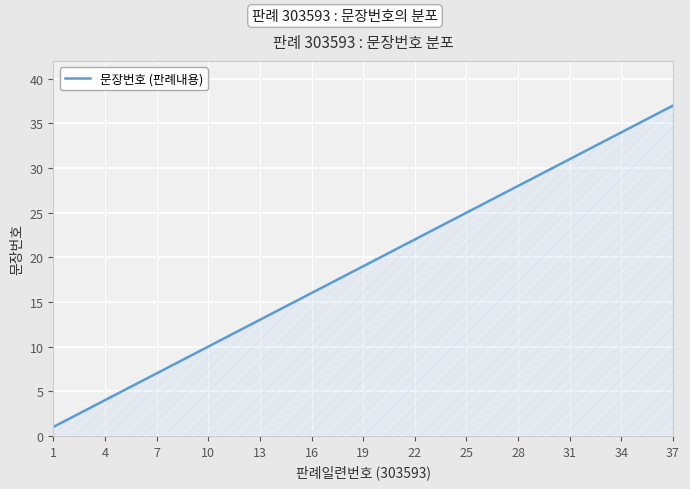

Reading right to left, transcribe all the data shown in this chart.

37	36	35	34	33	32	31	30	29	28	27	26	25	24	23	22	21	20	19	18	17	16	15	14	13	12	11	10	9	8	7	6	5	4	3	2	1